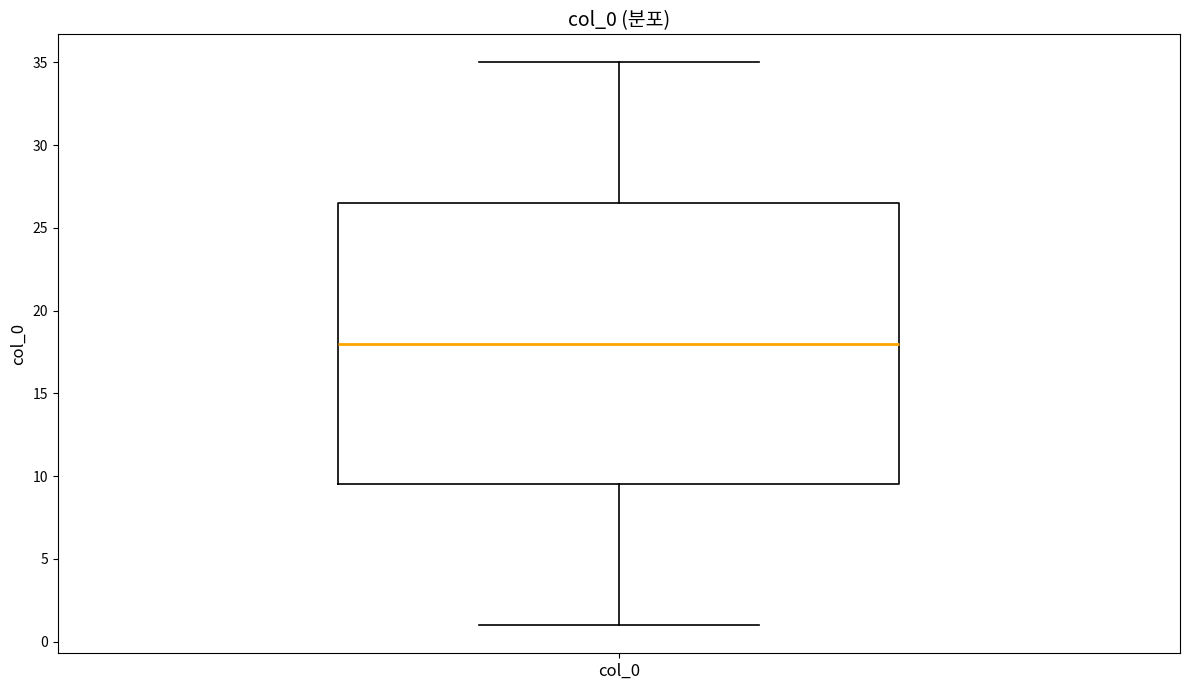

Read this box plot against the y-axis: the position of the median line, the range covered by the box, and the ends of both whiskers. The values are not printed on the chart, so give them approximately, as read against the axis.

median 18.0, box 9.5 to 26.5, whiskers 1.0 to 35.0